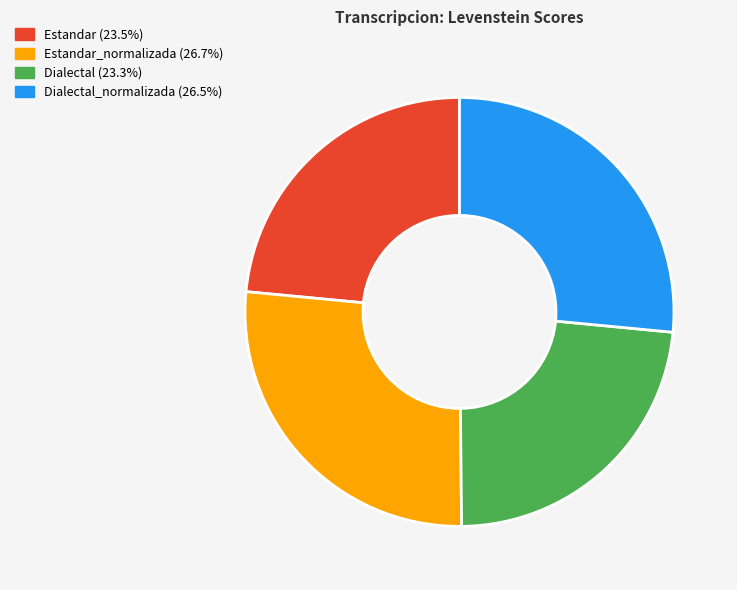

Is there any slice that represents more than half of the pie?

No